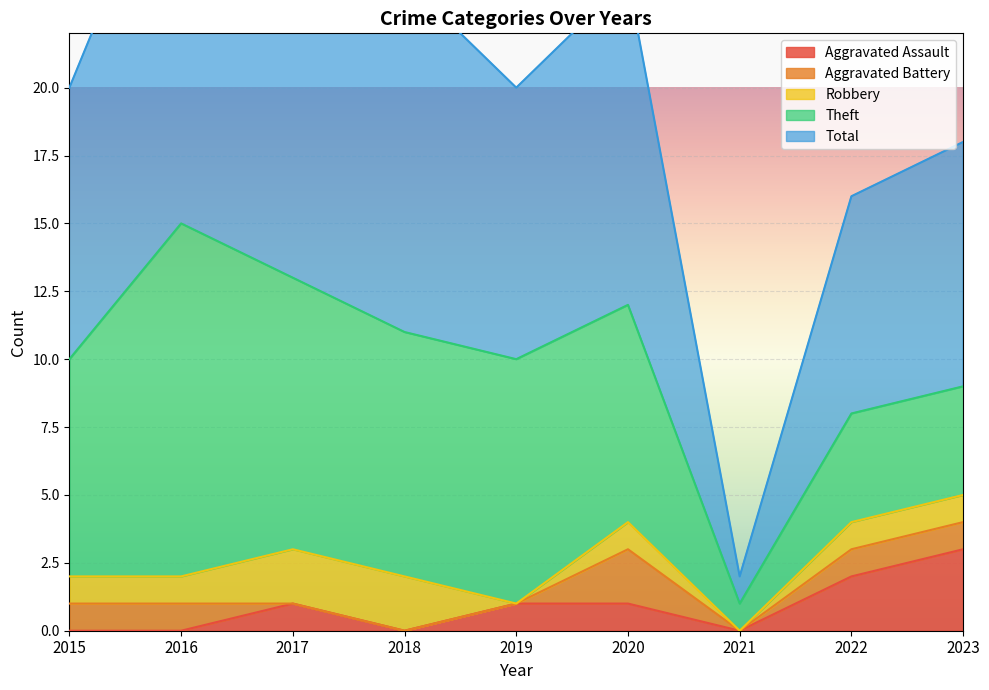

In Aggravated Assault, how many points are lower than both neighbors (excluding endpoints)?

2